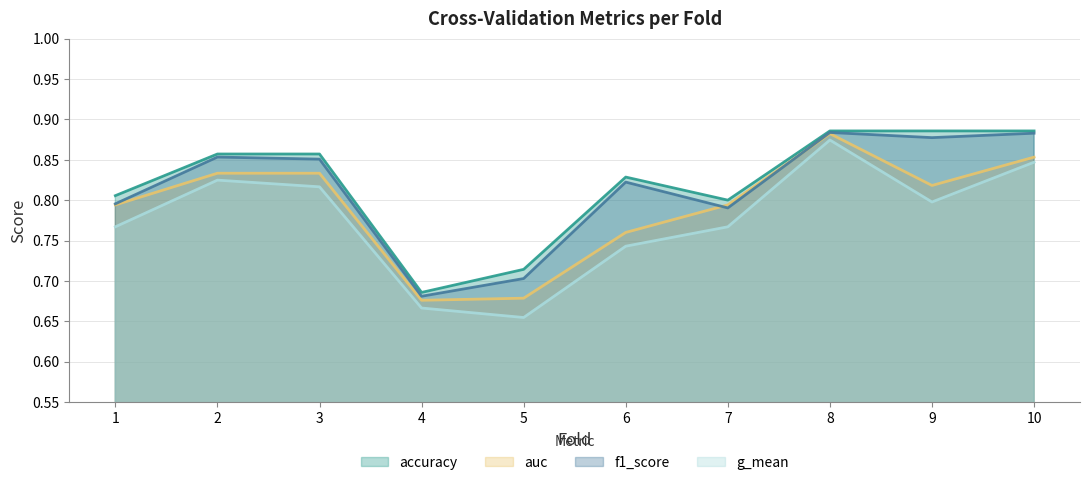

True or false: accuracy has more than 0 interior local peaks.

True